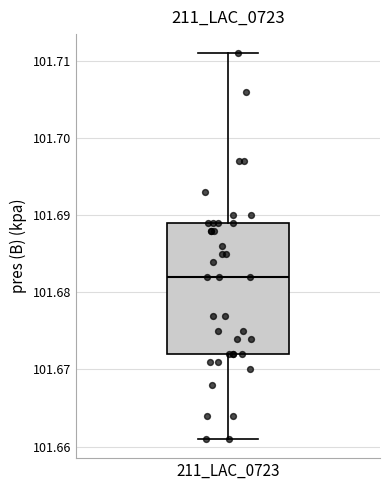

Transcribe this box plot: give where the median line is, the range the box spans, and where the two whiskers end, as read against the y-axis. The values are not printed on the chart, so give them approximately, as read against the axis.

median 101.682, box 101.672 to 101.689, whiskers 101.661 to 101.711